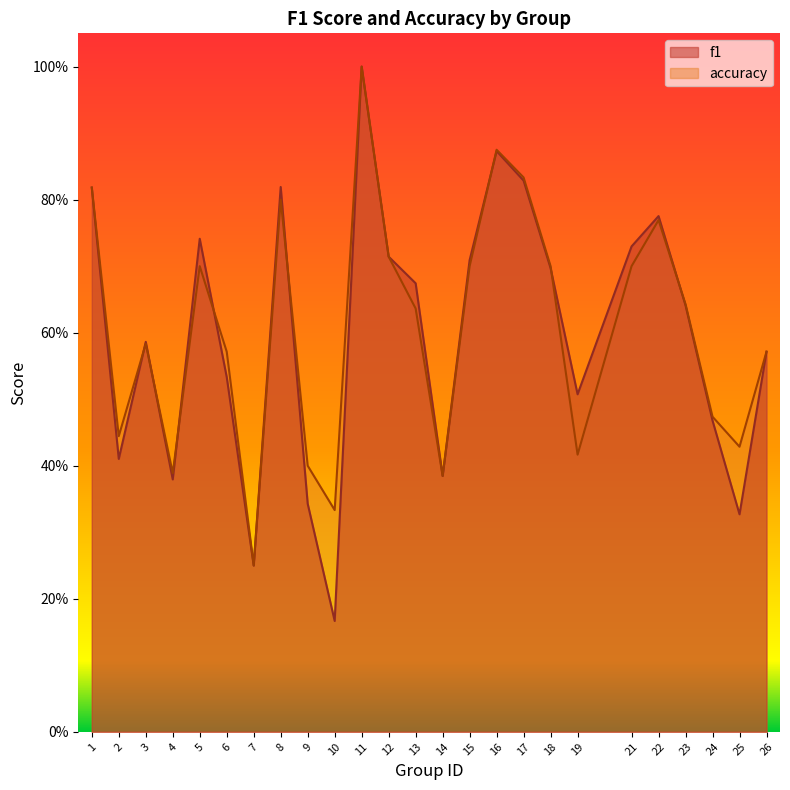

Rank the series by their average value, from highest to lowest.

accuracy, f1